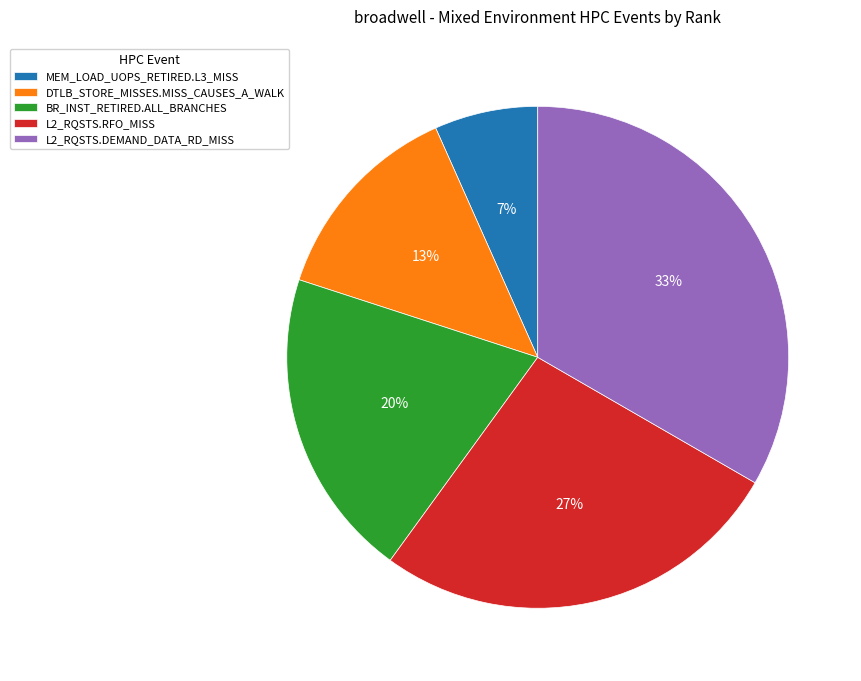

Which category has the smallest portion of the pie?

MEM_LOAD_UOPS_RETIRED.L3_MISS